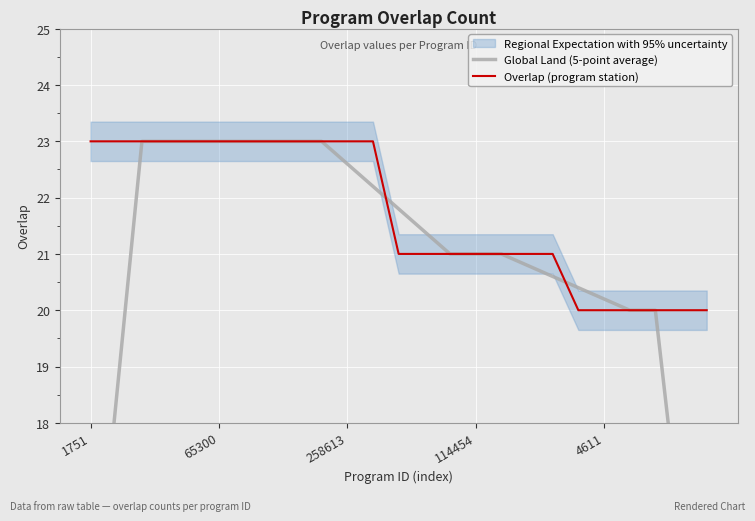

Rank the series by their average value, from lowest to highest.

Global Land (5-point average), Overlap (program station)